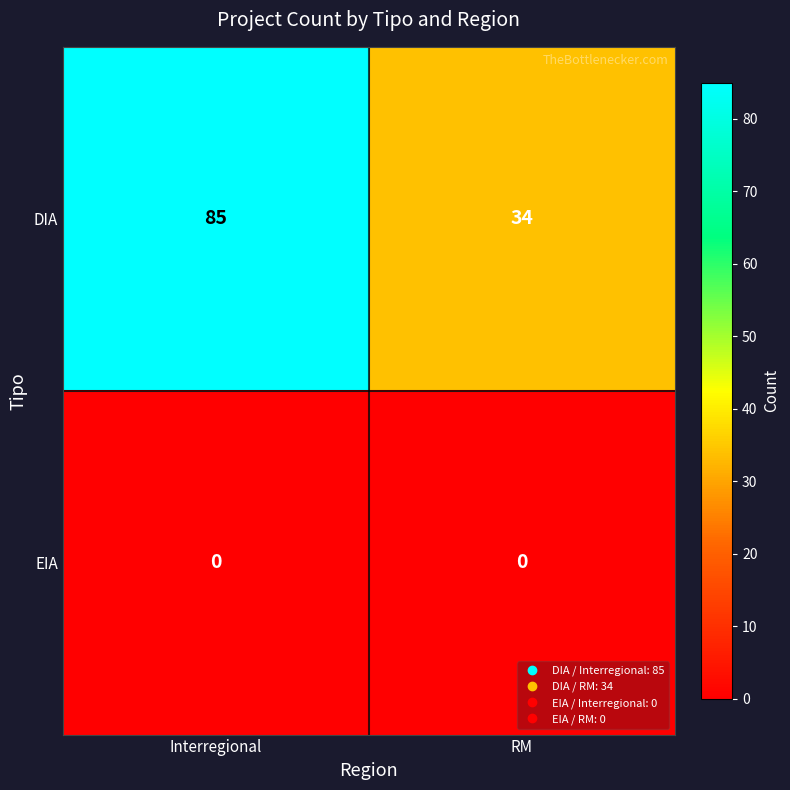

What is the difference between the maximum and minimum values in the DIA series?

51